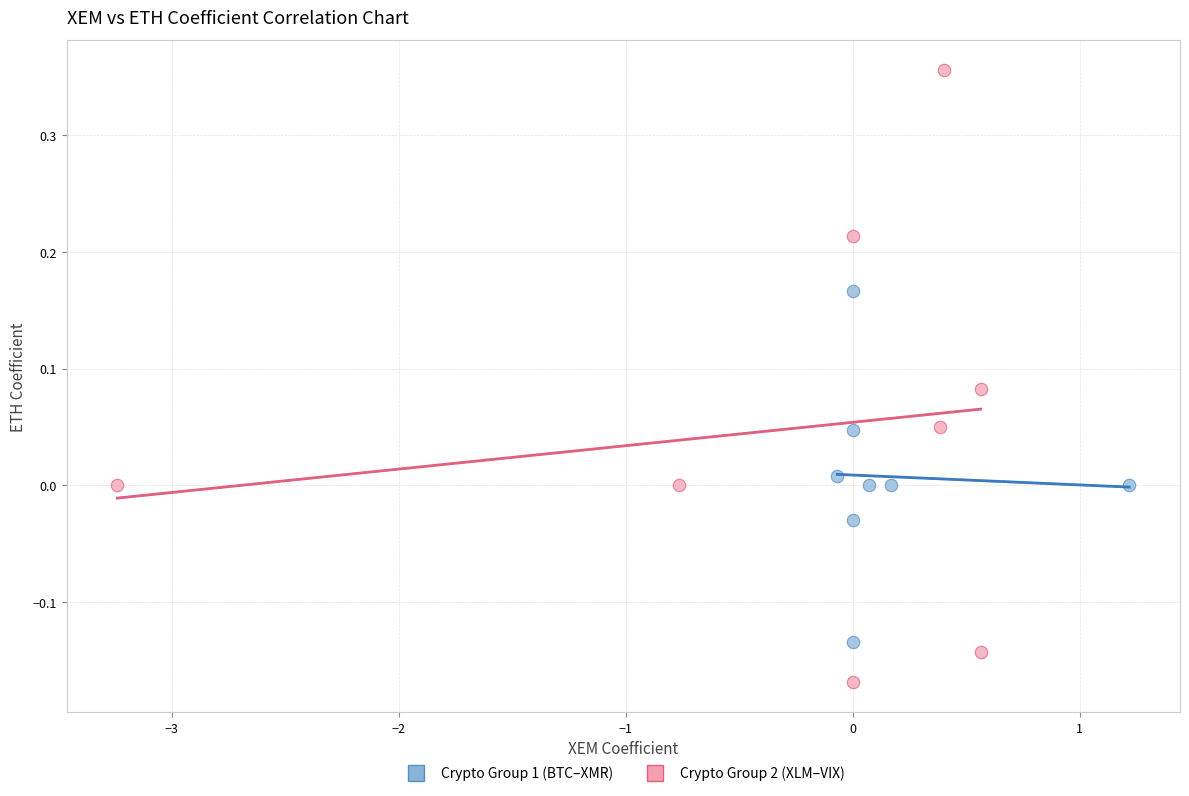

What are all the series names shown in the legend?

Crypto Group 1 (BTC–XMR), Crypto Group 2 (XLM–VIX)